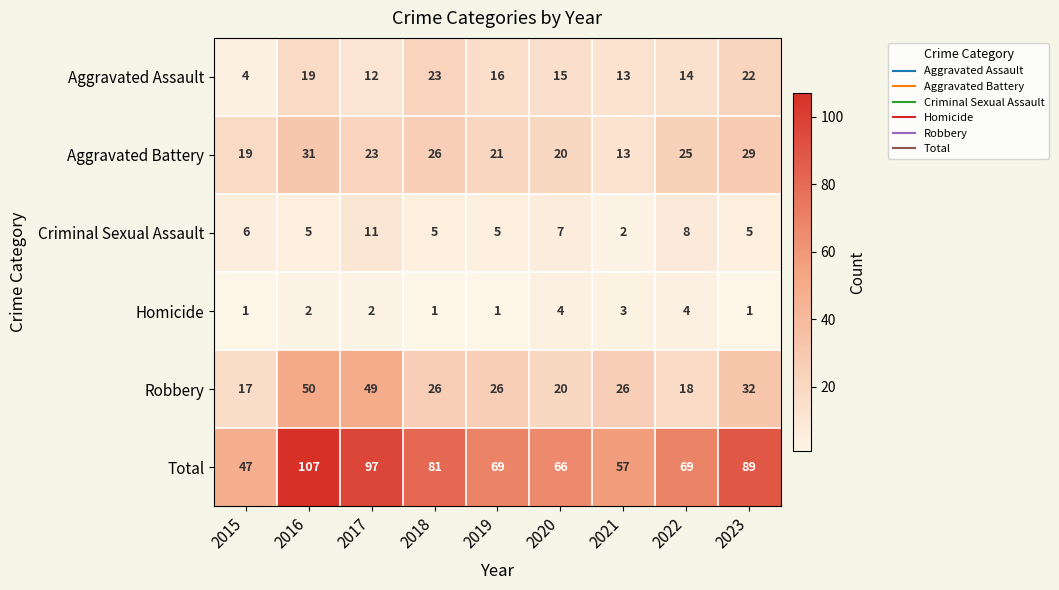

At how many categories does at least one series exceed 51?

8